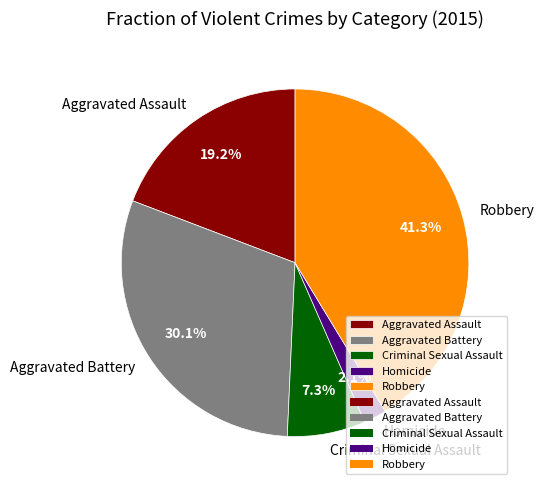

How many segments does this pie chart have?

5